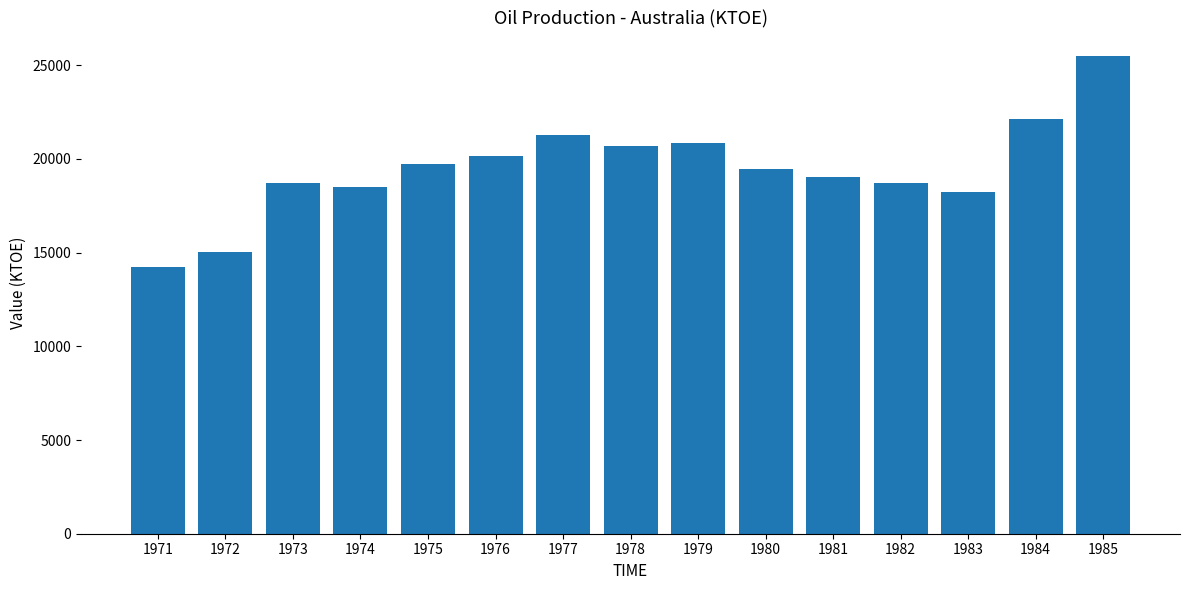

Which category has the lowest value across all series?

1971